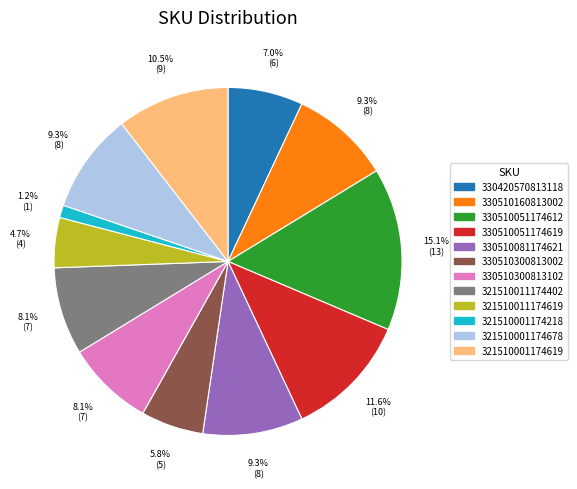

How many slices are in this pie chart?

12